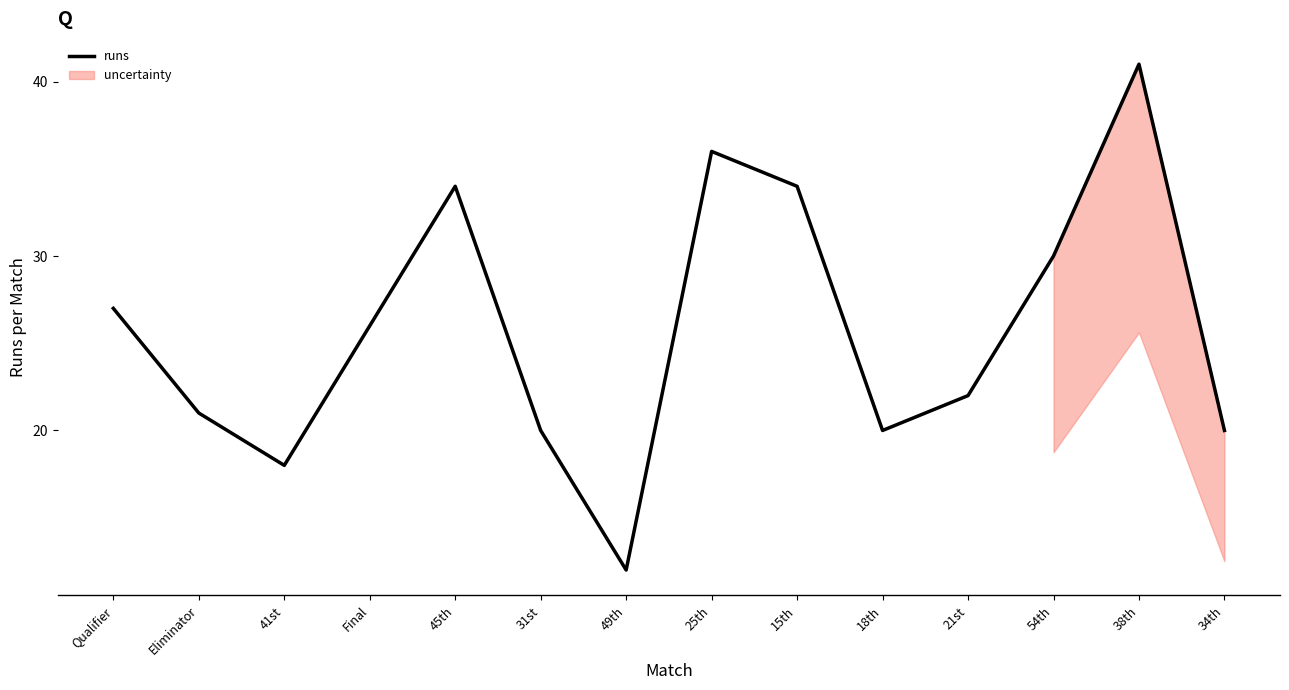

What is the label of the 2nd point from the right?

38th